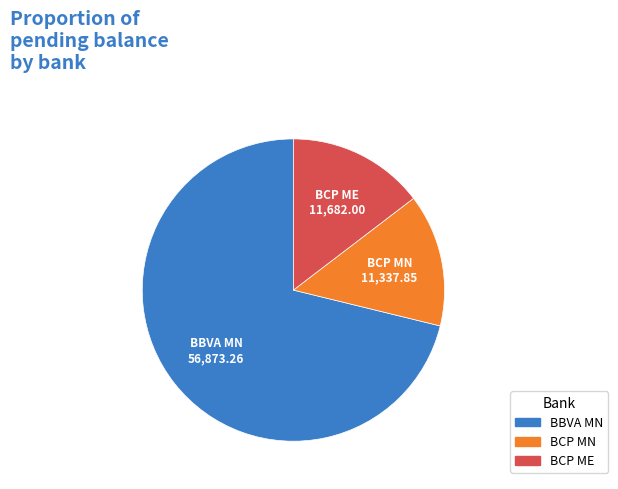

Is there a majority slice in this chart?

Yes